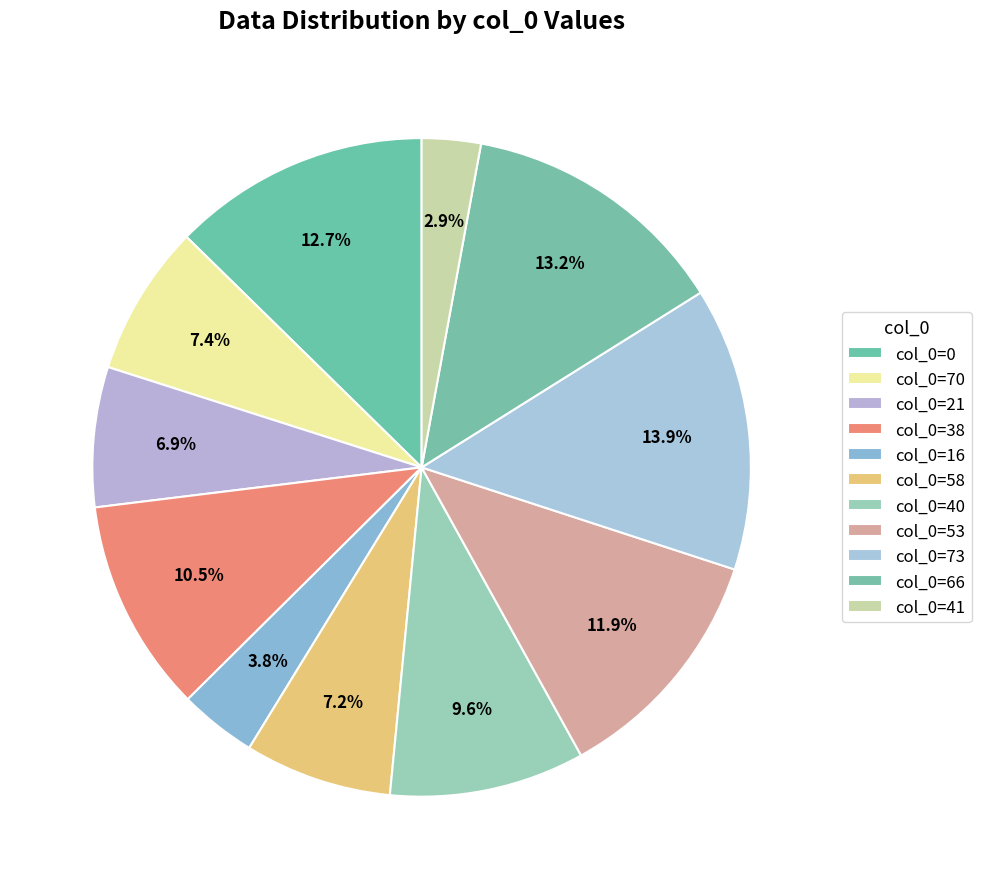

Count the number of slices in the pie.

11